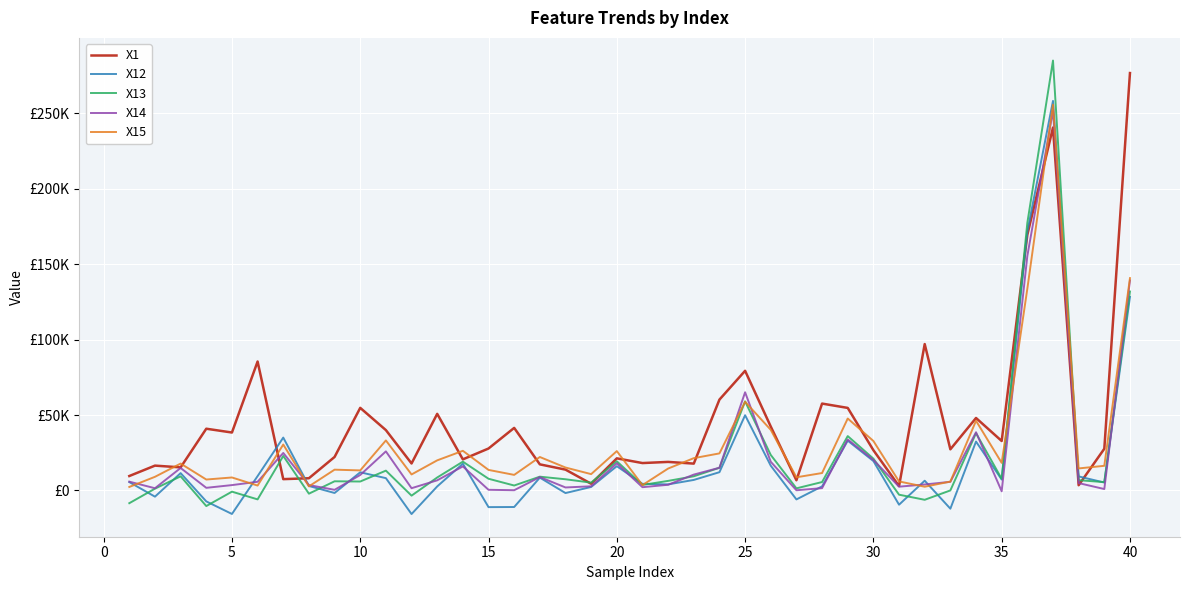

What are all the series names shown in the legend?

X1, X12, X13, X14, X15